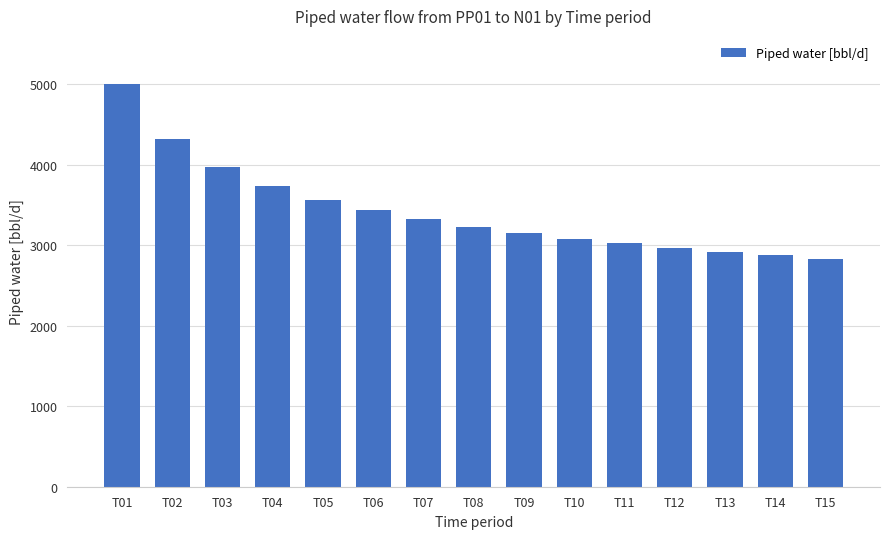

True or false: the data shows 3322.8 at T07.

True